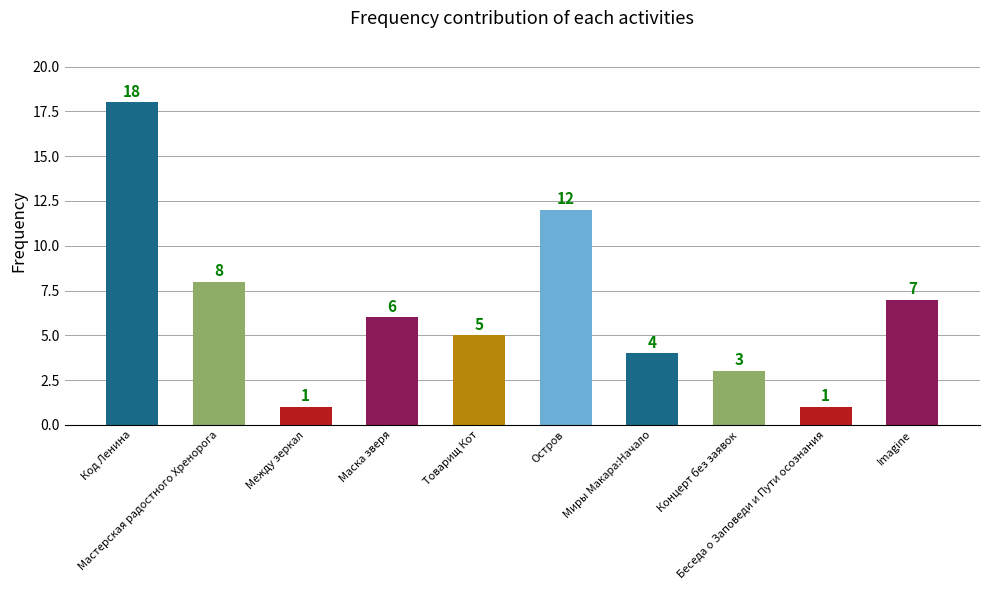

Does the chart contain any negative values?

No